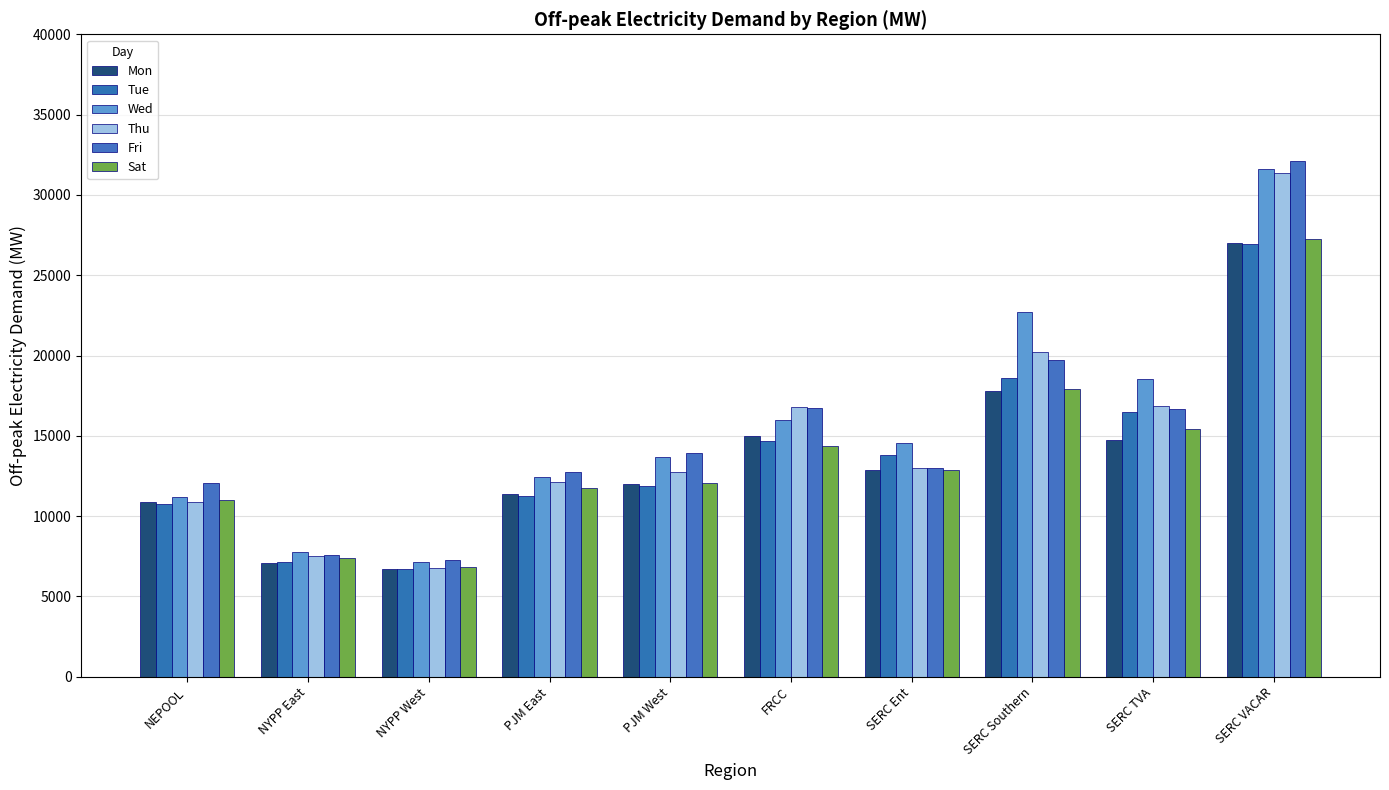

Which has a higher value, NYPP West or SERC Southern?

SERC Southern